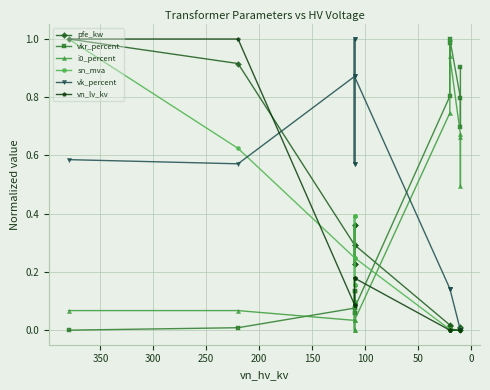

True or false: vn_lv_kv and vk_percent cross at least once.

True